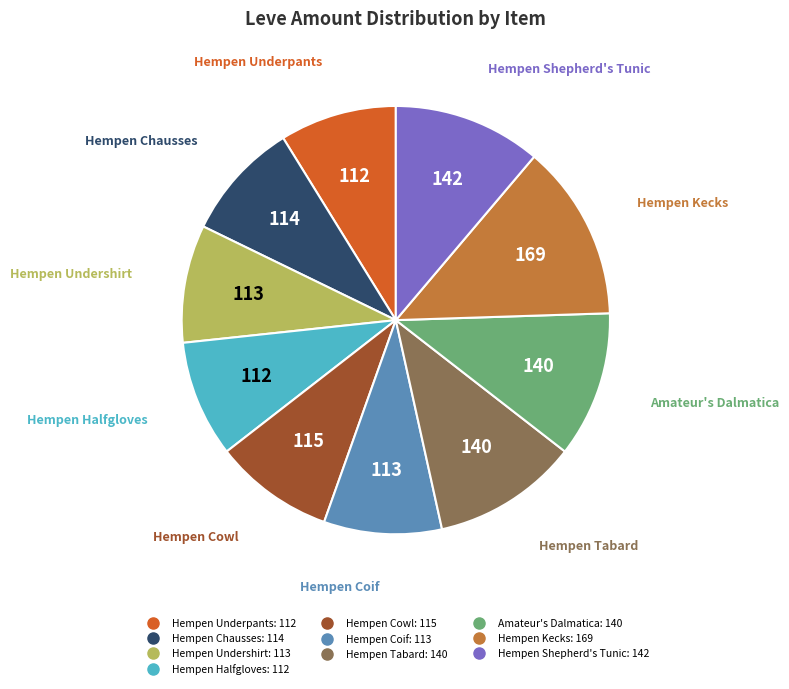

Does any single category account for the majority?

No